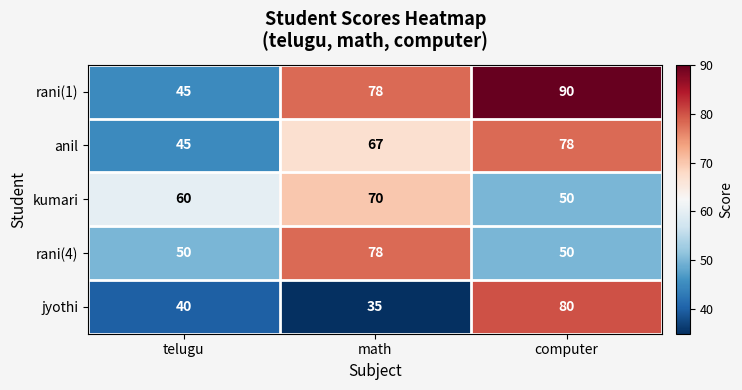

What is the difference between the rani(1) values at computer and math?

12